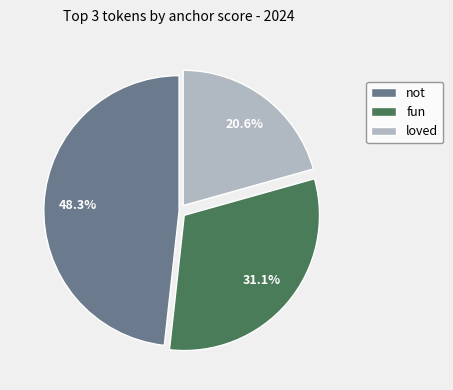

To the nearest percent, what percentage of the pie is fun?

31%